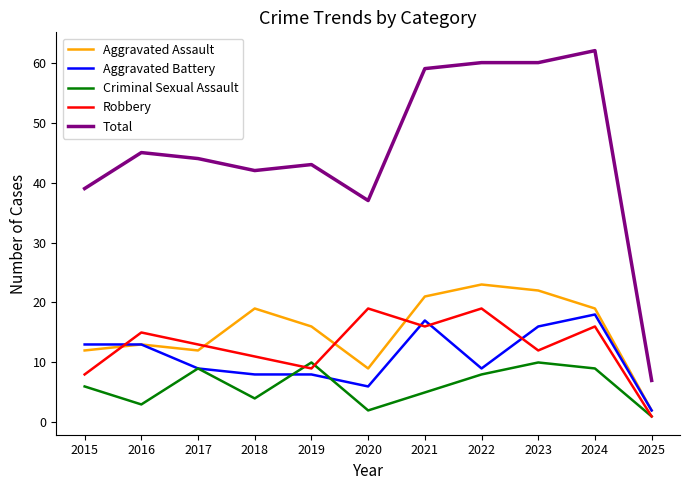

True or false: Aggravated Assault has a value of 2 at 2025.

True